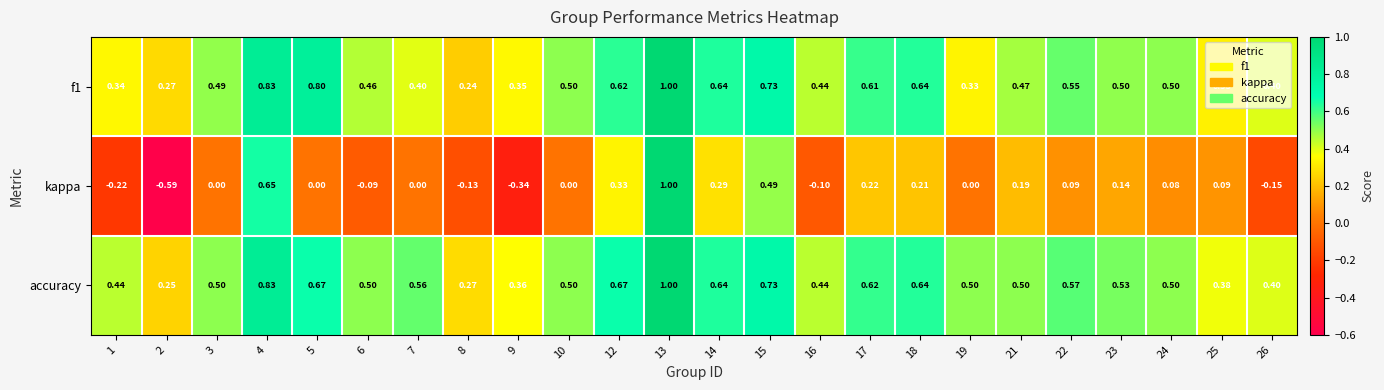

Is the value of kappa at 5 greater than the value of f1 at 4?

No